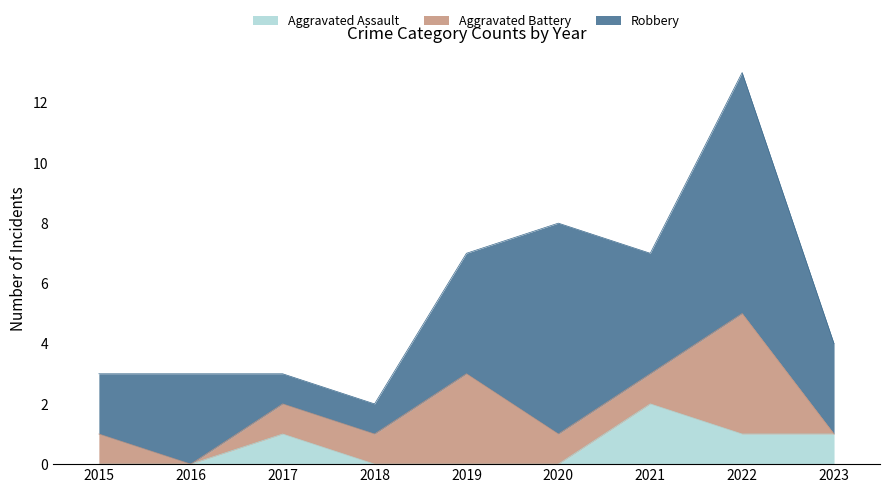

True or false: Aggravated Assault has a value of -1 at 2016.

False